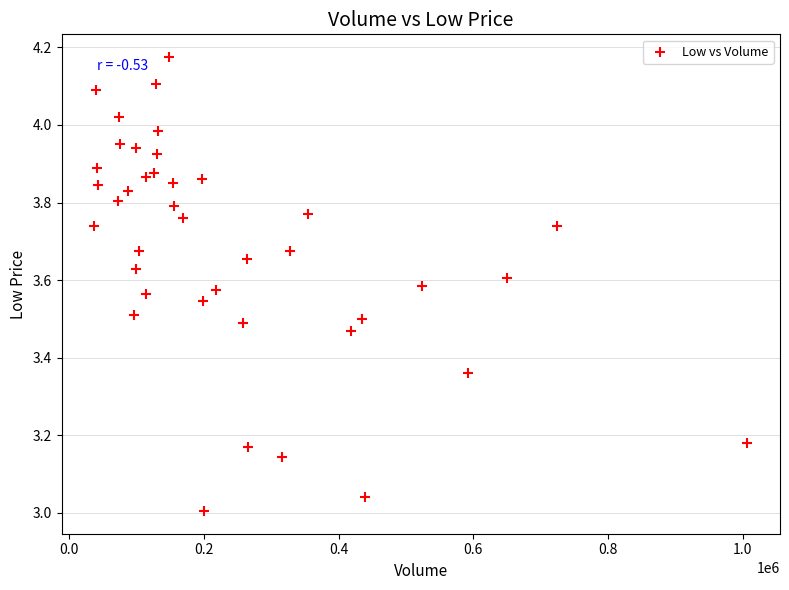

What is the range of Y values (max minus min)?

1.2